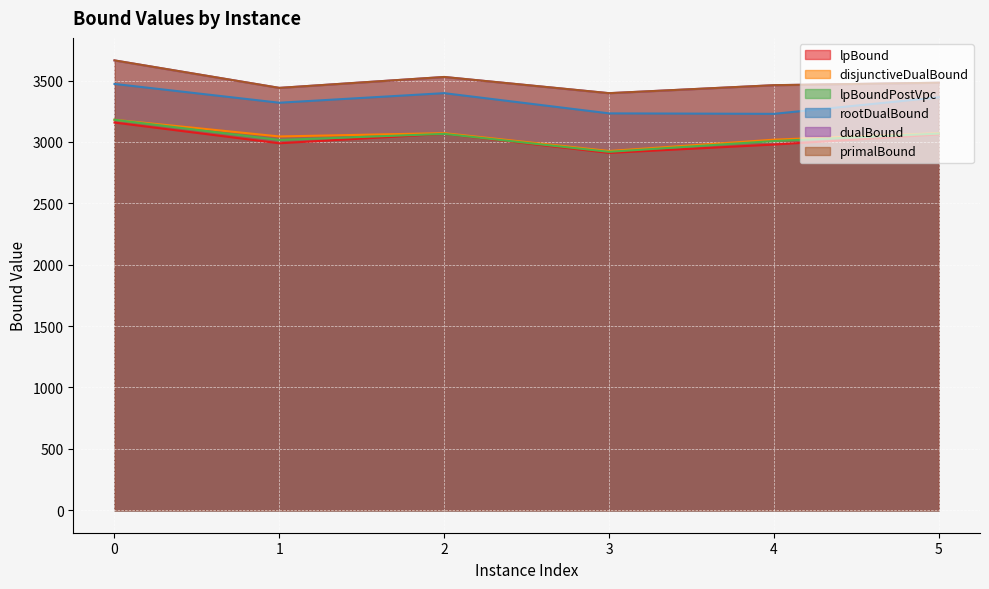

What is the value of the lpBoundPostVpc point at the 6th from the left?

3067.8